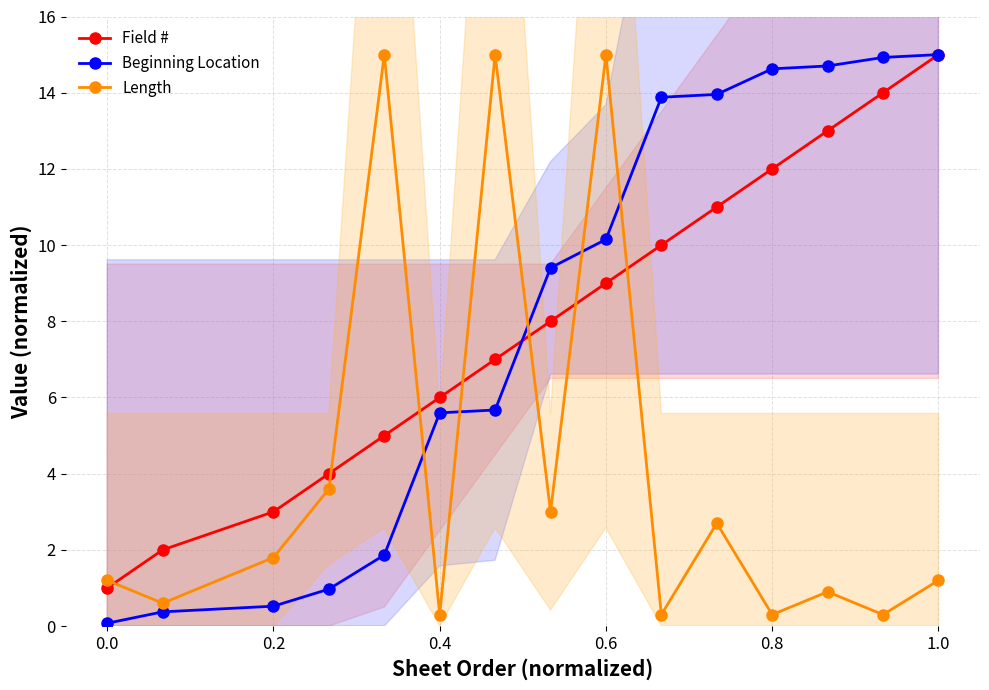

The Beginning Location series shows 15.0 at 1.0. True or false?

True